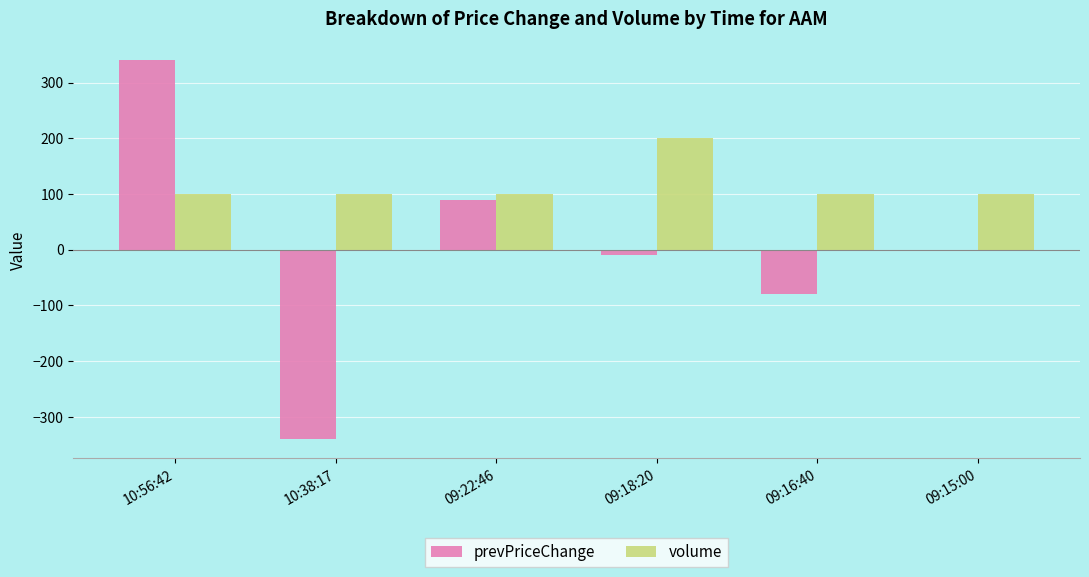

What is the sum of the volume values at 09:22:46 and 09:16:40?

200